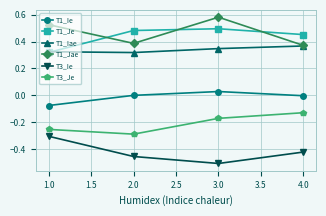

What position from the right is 1.0?

4